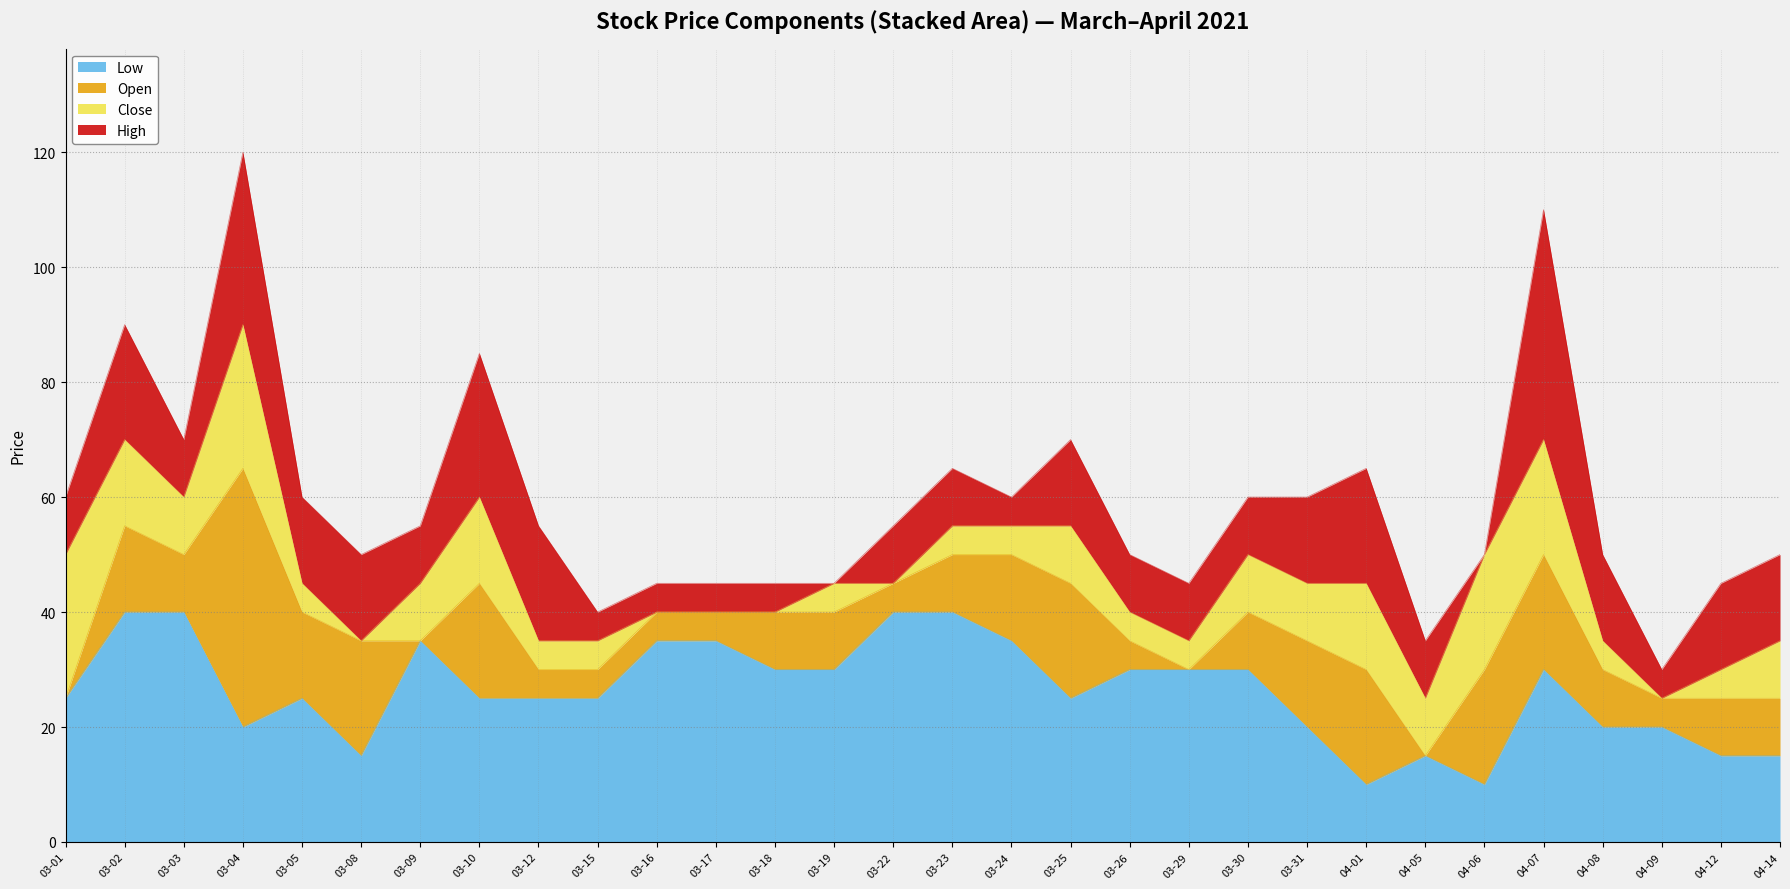

Is it true that Low equals 65 at 03-23?

False